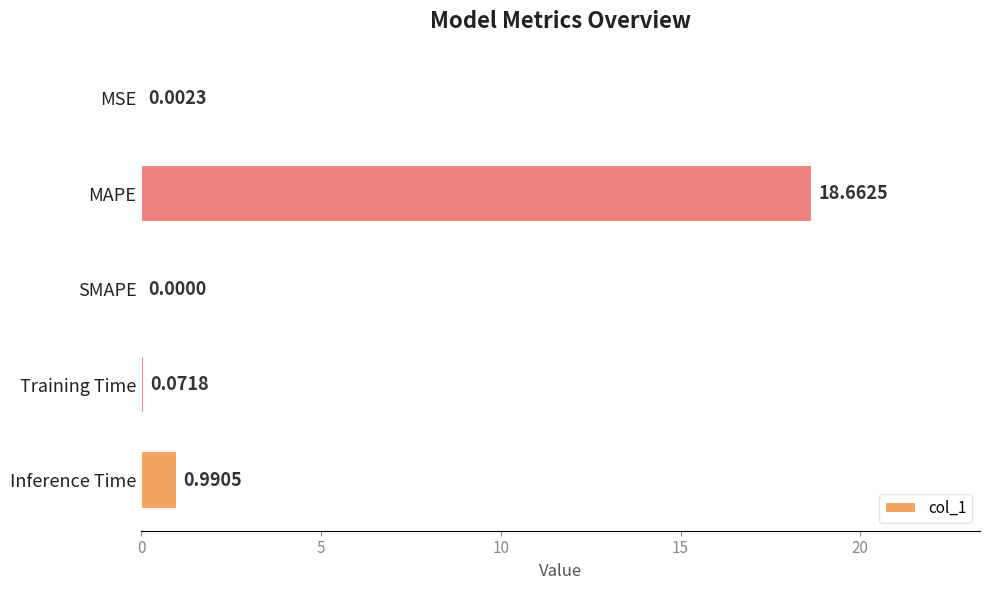

What is the sum of all values?

19.7